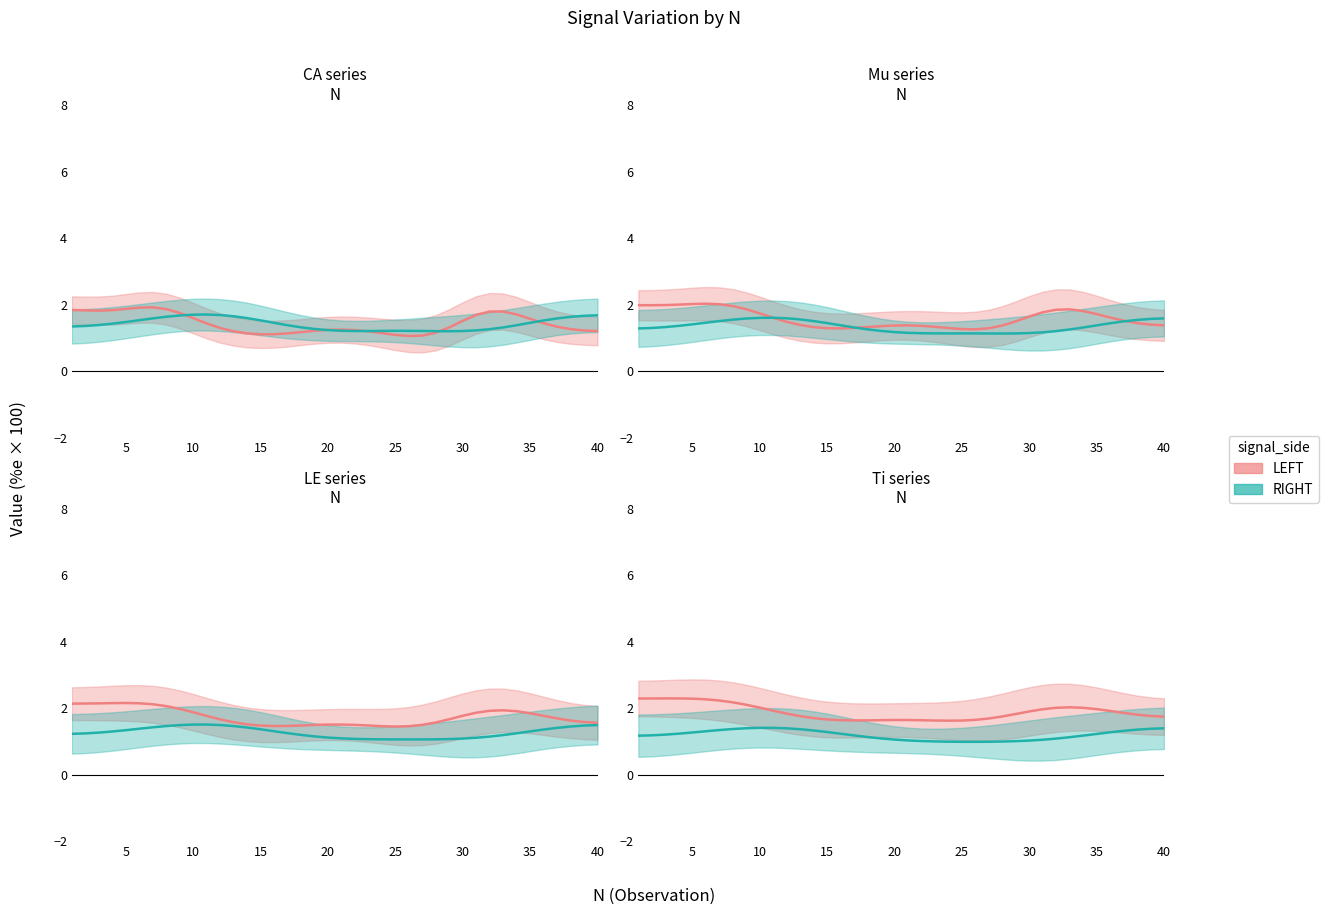

True or false: RIGHT and LEFT intersect in this chart.

False